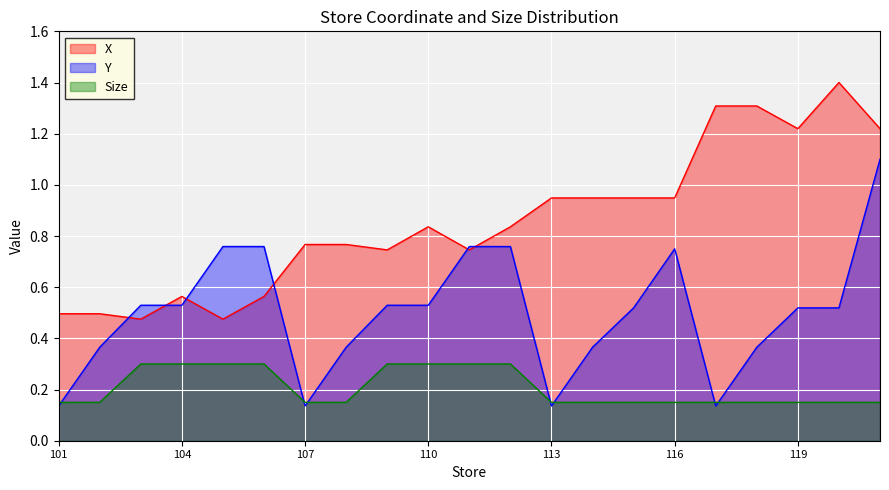

What is the value of the Y point at the 1st from the left?

0.1